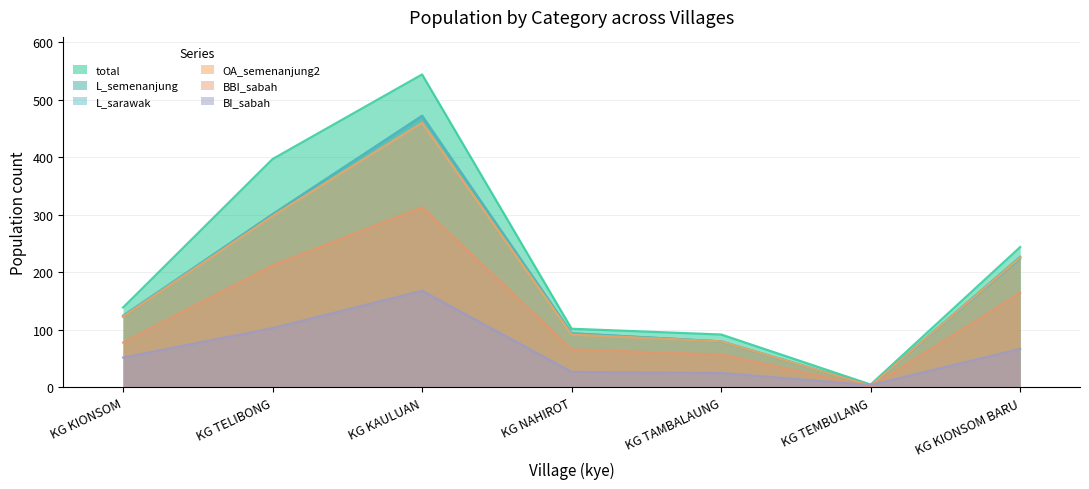

How many interior local peaks does the OA_semenanjung2 series have?

1